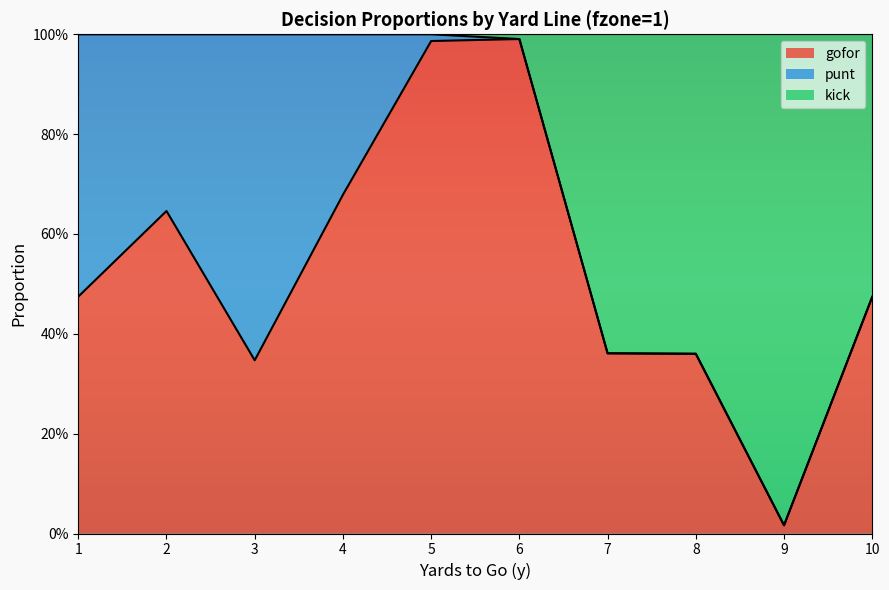

Which series has the widest spread of values?

kick